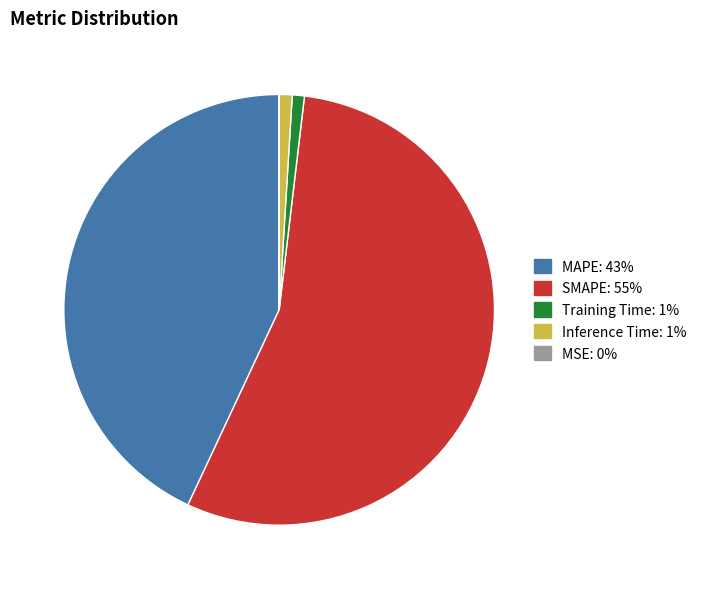

True or false: Inference Time: 1% accounts for 1% of the total.

True